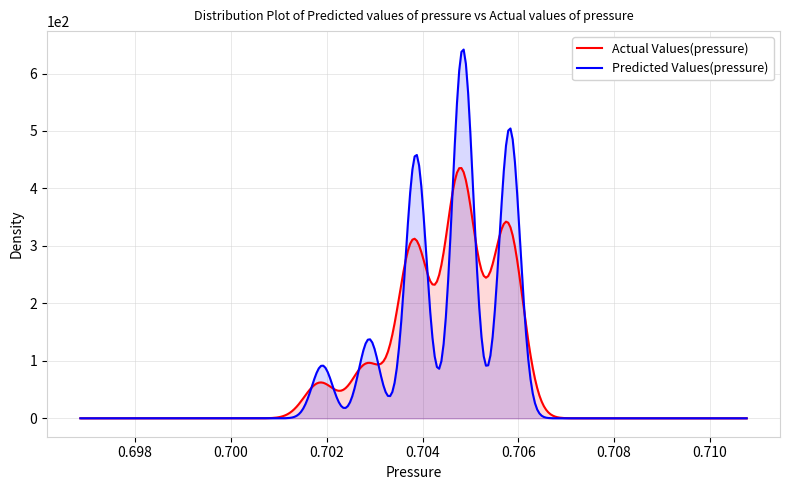

What is the label of the 33rd point from the right?

7